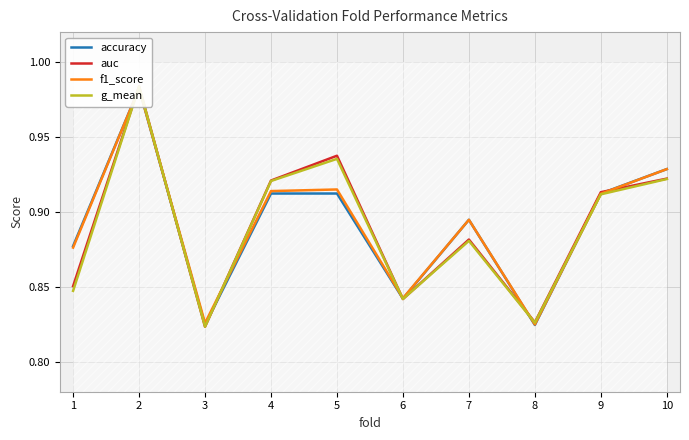

How many series are shown in this chart?

4